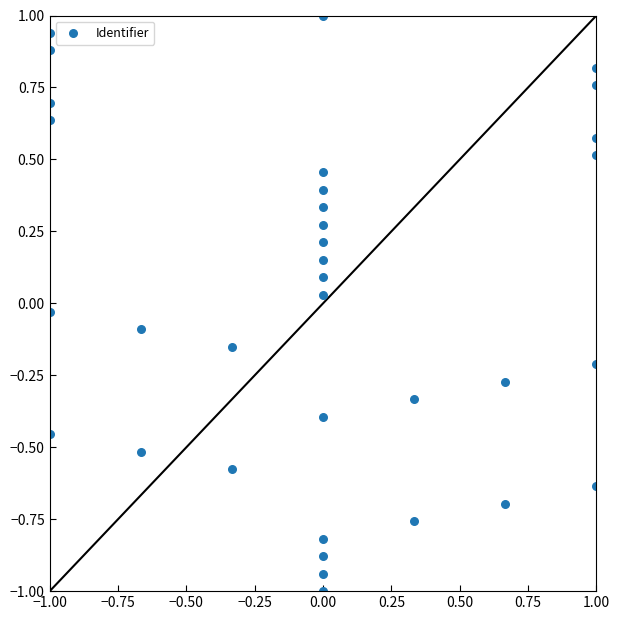

What is the range of Y values (max minus min)?

2.0